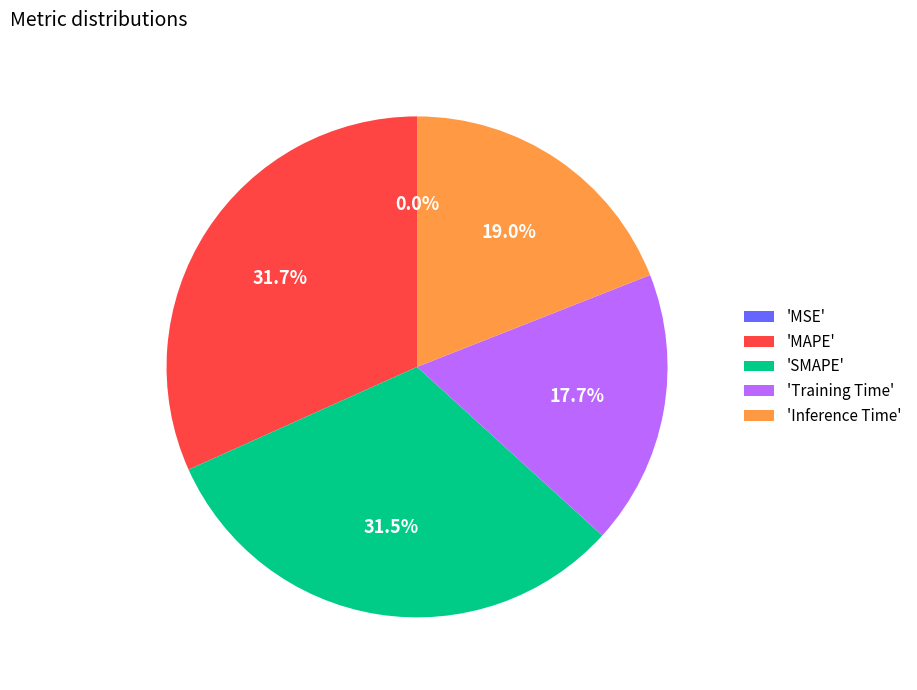

Which has a higher value, 'Training Time' or 'SMAPE'?

'SMAPE'